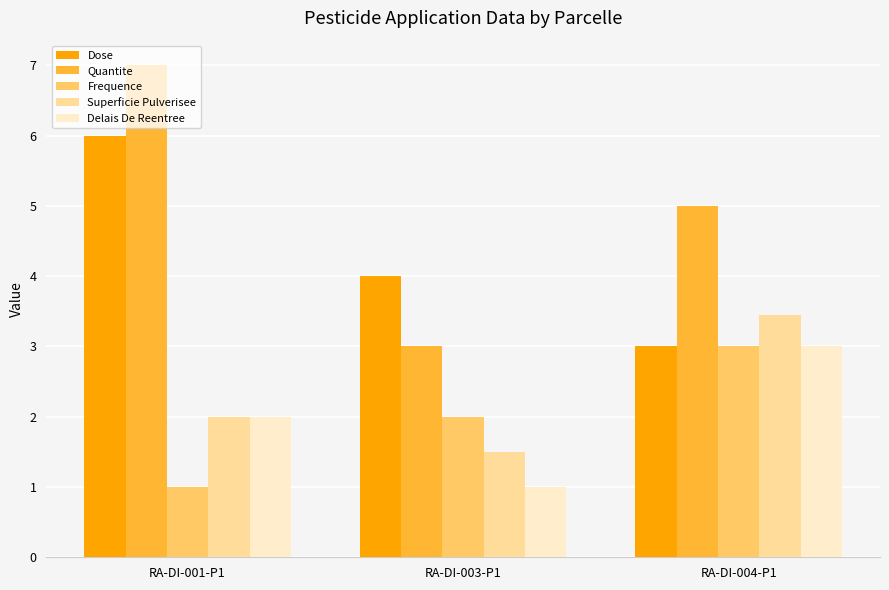

Between RA-DI-001-P1 and RA-DI-004-P1, which series saw the biggest shift?

Dose